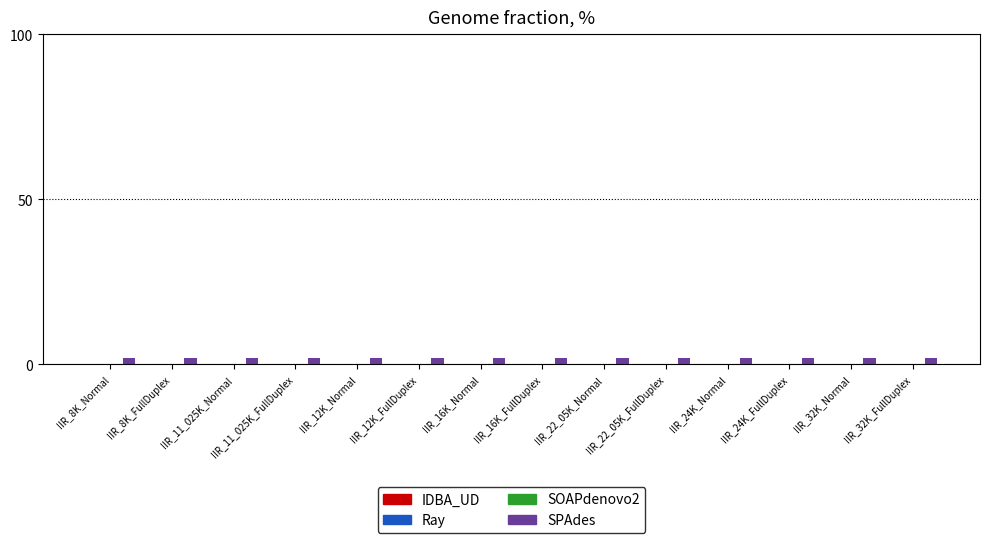

At how many categories does at least one series exceed 1?

14